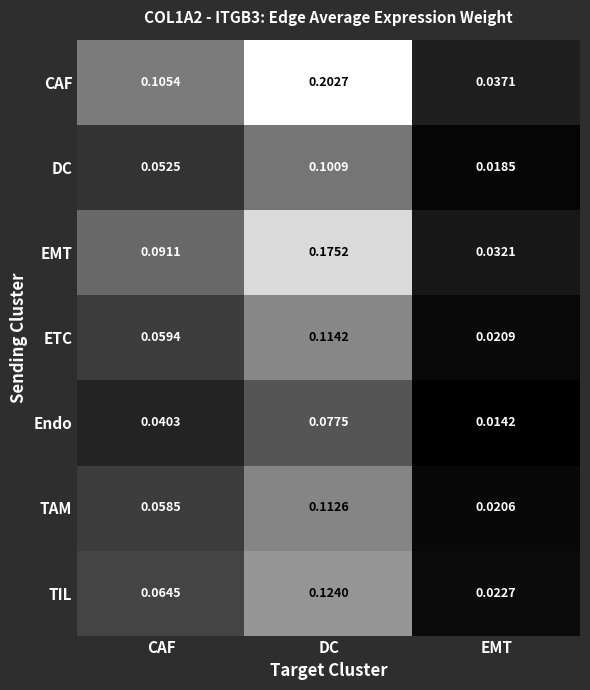

Where is EMT nearest to the value 0?

EMT